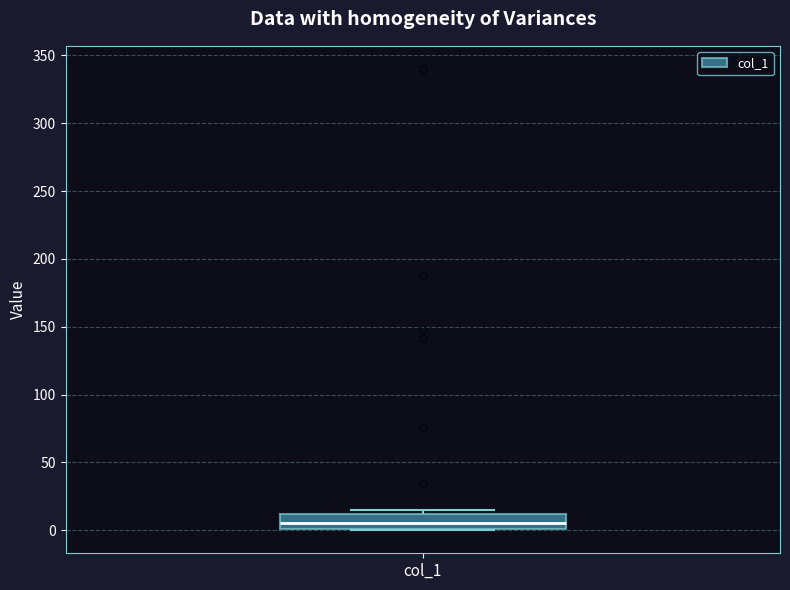

Transcribe this box plot: give where the median line is, the range the box spans, and where the two whiskers end, as read against the y-axis. The values are not printed on the chart, so give them approximately, as read against the axis.

median 5, box 0 to 10, whiskers 0 to 15